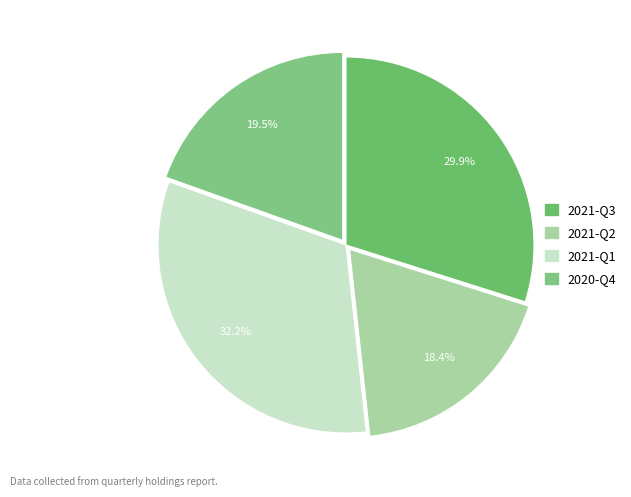

To the nearest percent, what is the average slice percentage?

25%